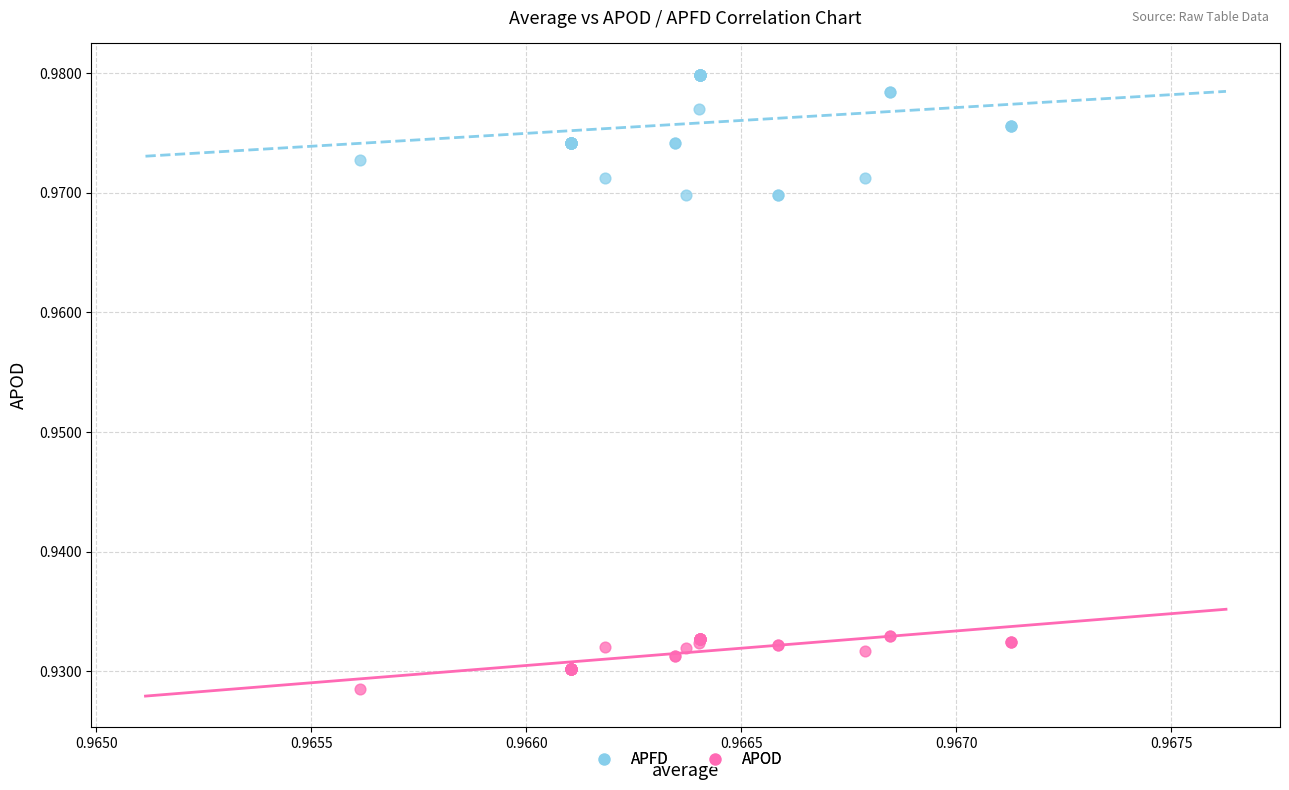

Which series contains the highest Y value?

APFD